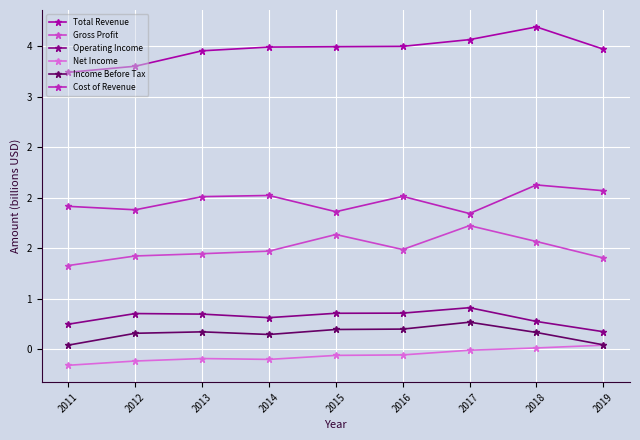

What is the difference between the maximum and minimum values in the Income Before Tax series?

0.2